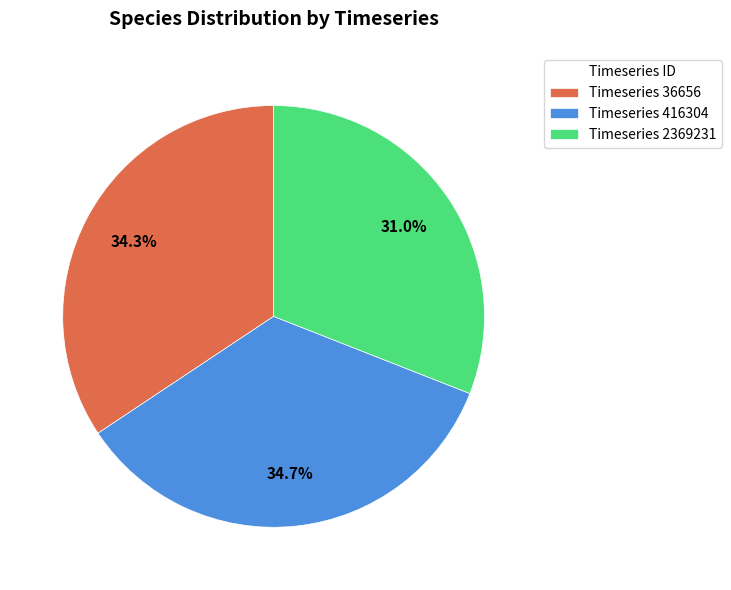

Does Timeseries 2369231 account for over 50% of the chart?

No